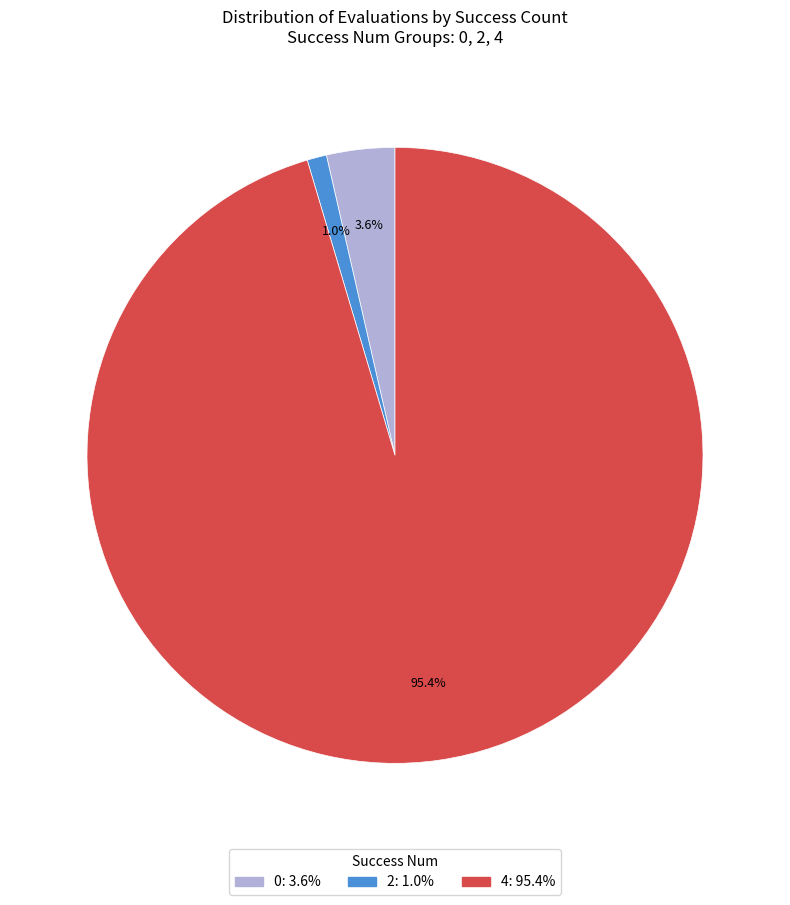

Rank the categories by value from lowest to highest.

2, 0, 4